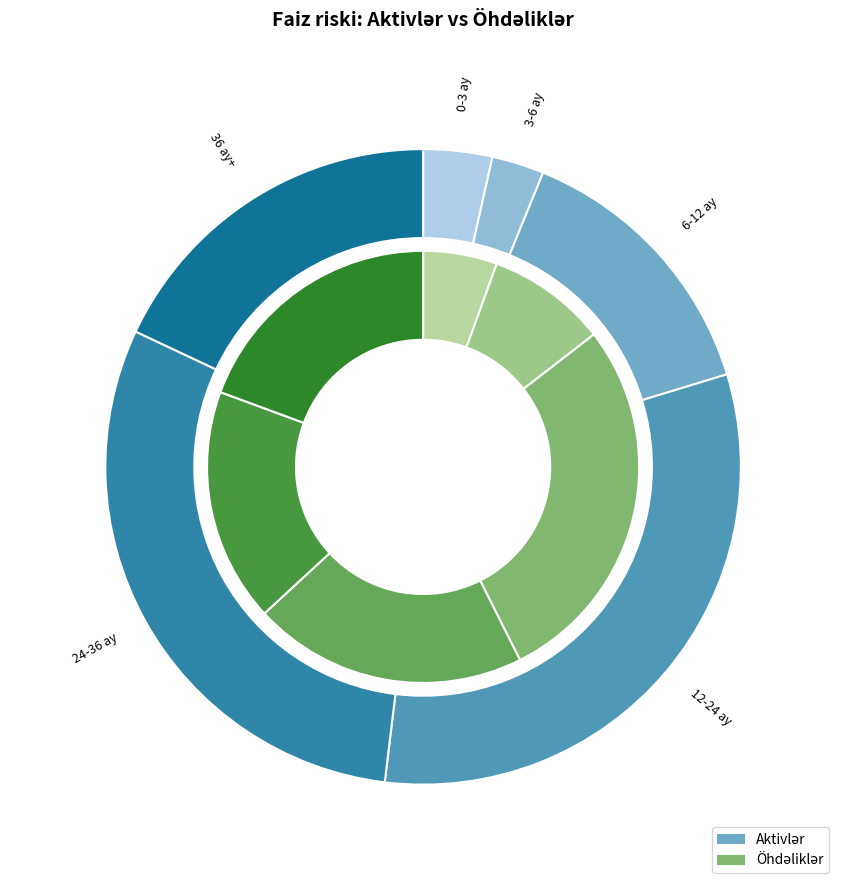

What percentage is NOT represented by 6-12 ay?

85.9%